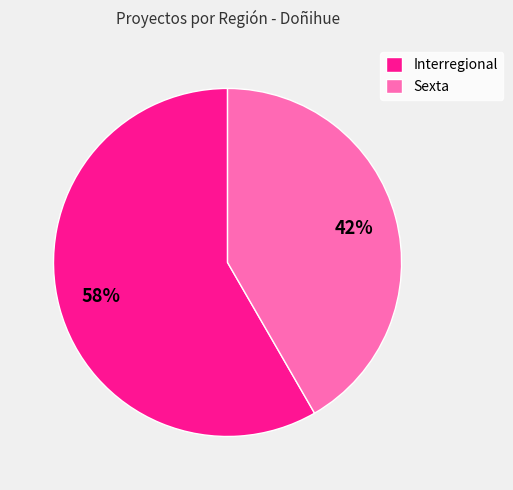

Which slice is the smallest?

Sexta